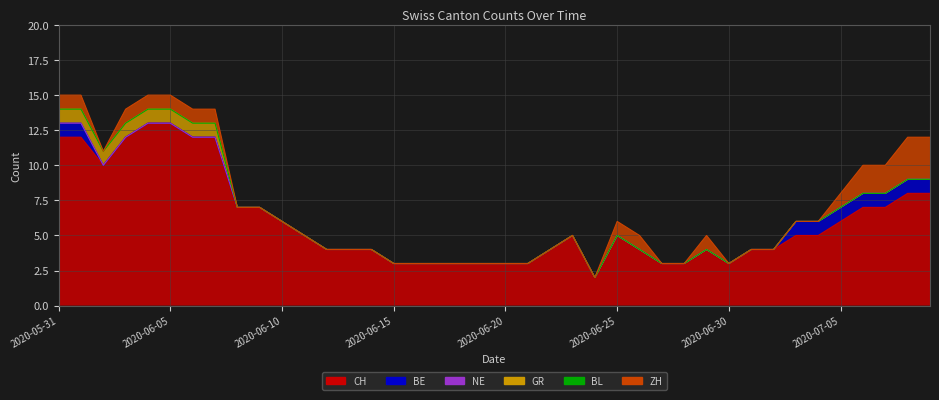

List the labels in order of BE value, largest first.

2020-05-31, 2020-06-01, 2020-07-03, 2020-07-04, 2020-07-05, 2020-07-06, 2020-07-07, 2020-07-08, 2020-07-09, 2020-06-02, 2020-06-03, 2020-06-04, 2020-06-05, 2020-06-06, 2020-06-07, 2020-06-08, 2020-06-09, 2020-06-10, 2020-06-11, 2020-06-12, 2020-06-13, 2020-06-14, 2020-06-15, 2020-06-16, 2020-06-17, 2020-06-18, 2020-06-19, 2020-06-20, 2020-06-21, 2020-06-22, 2020-06-23, 2020-06-24, 2020-06-25, 2020-06-26, 2020-06-27, 2020-06-28, 2020-06-29, 2020-06-30, 2020-07-01, 2020-07-02